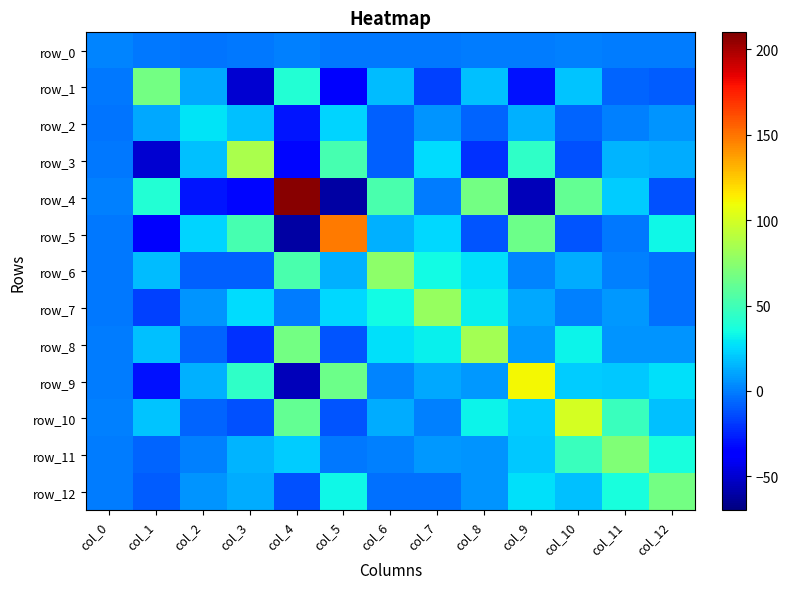

Where is row_10 nearest to the value 43?

col_11